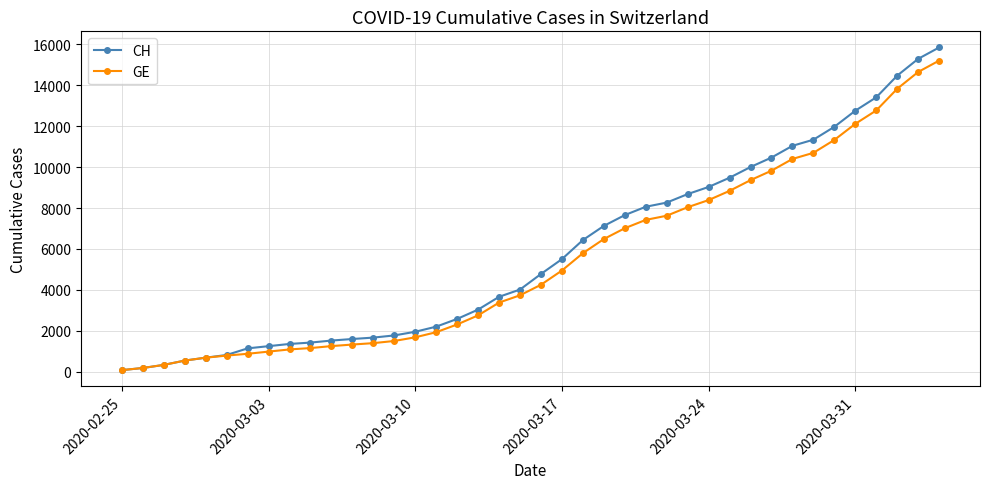

How many lines are shown in the chart?

2